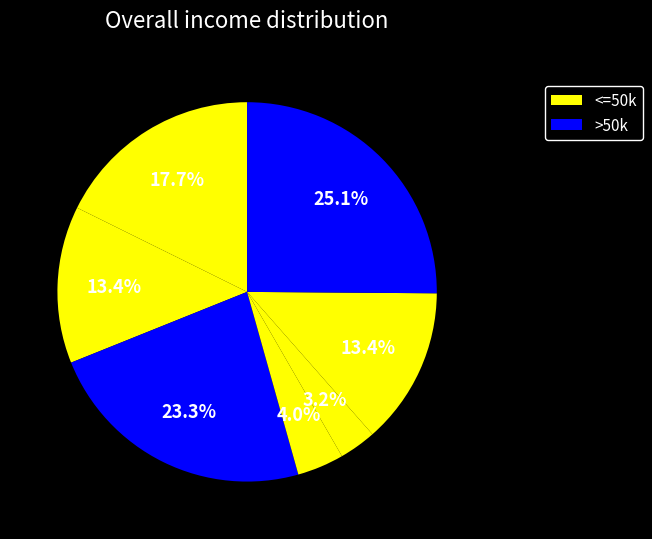

Count the number of slices in the pie.

7